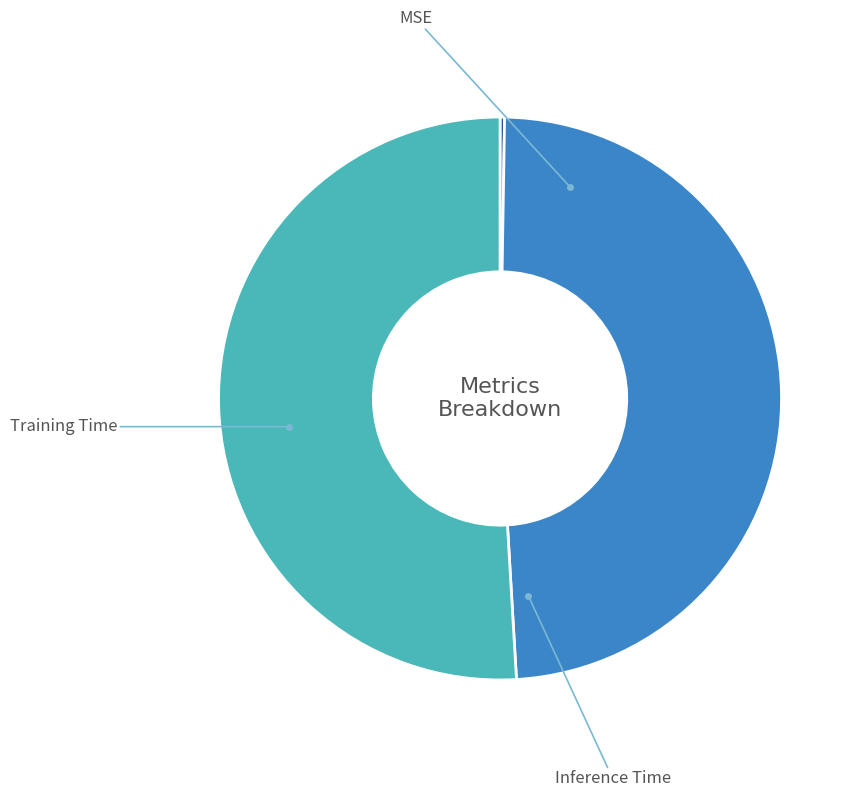

Does any single category account for the majority?

Yes